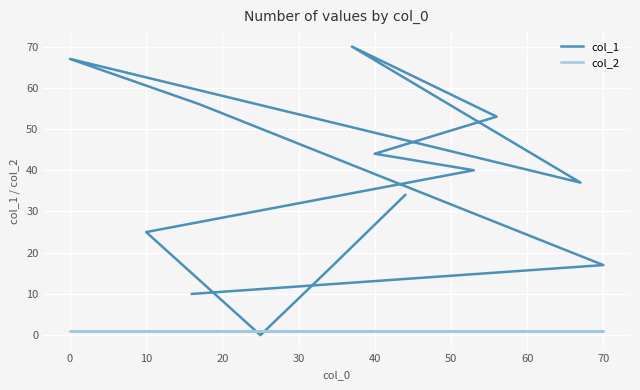

Which series has the largest range (max minus min)?

col_1